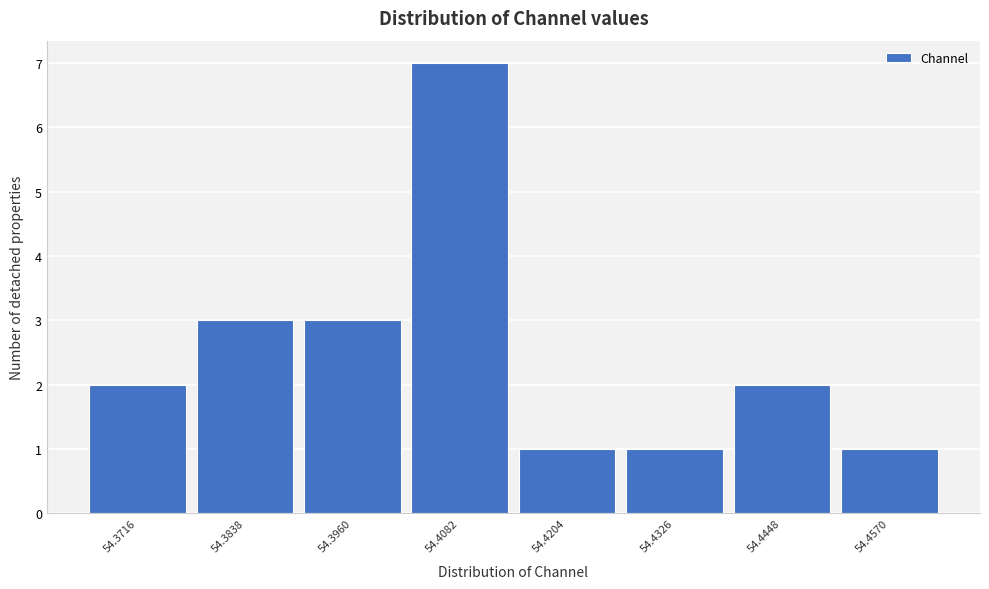

Reading left to right, list all the values displayed in this chart.

54.3716=2	54.3838=3	54.3960=3	54.4082=7	54.4204=1	54.4326=1	54.4448=2	54.4570=1